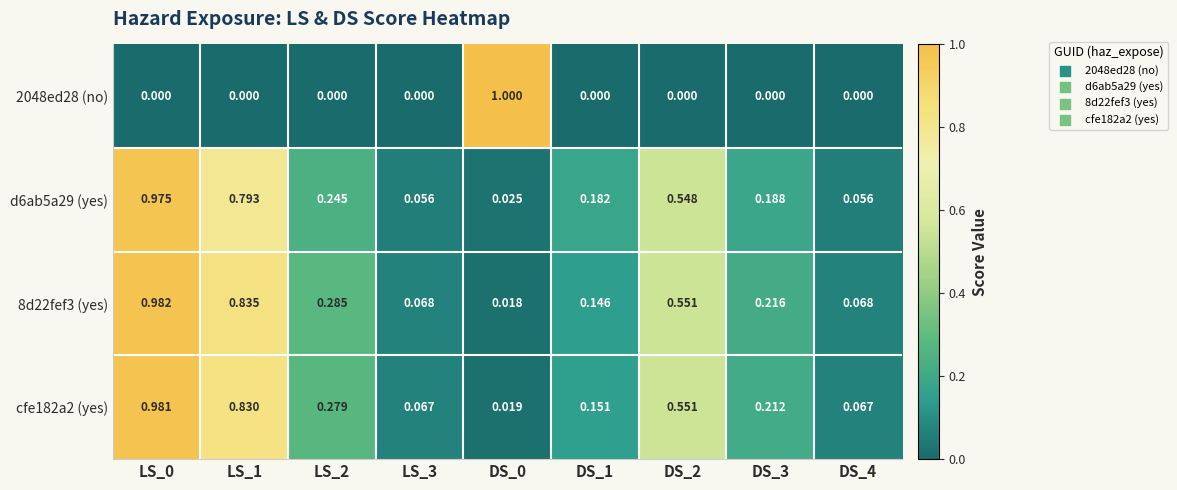

Is the value of 2048ed28 (no) at DS_1 greater than the value of d6ab5a29 (yes) at LS_3?

No